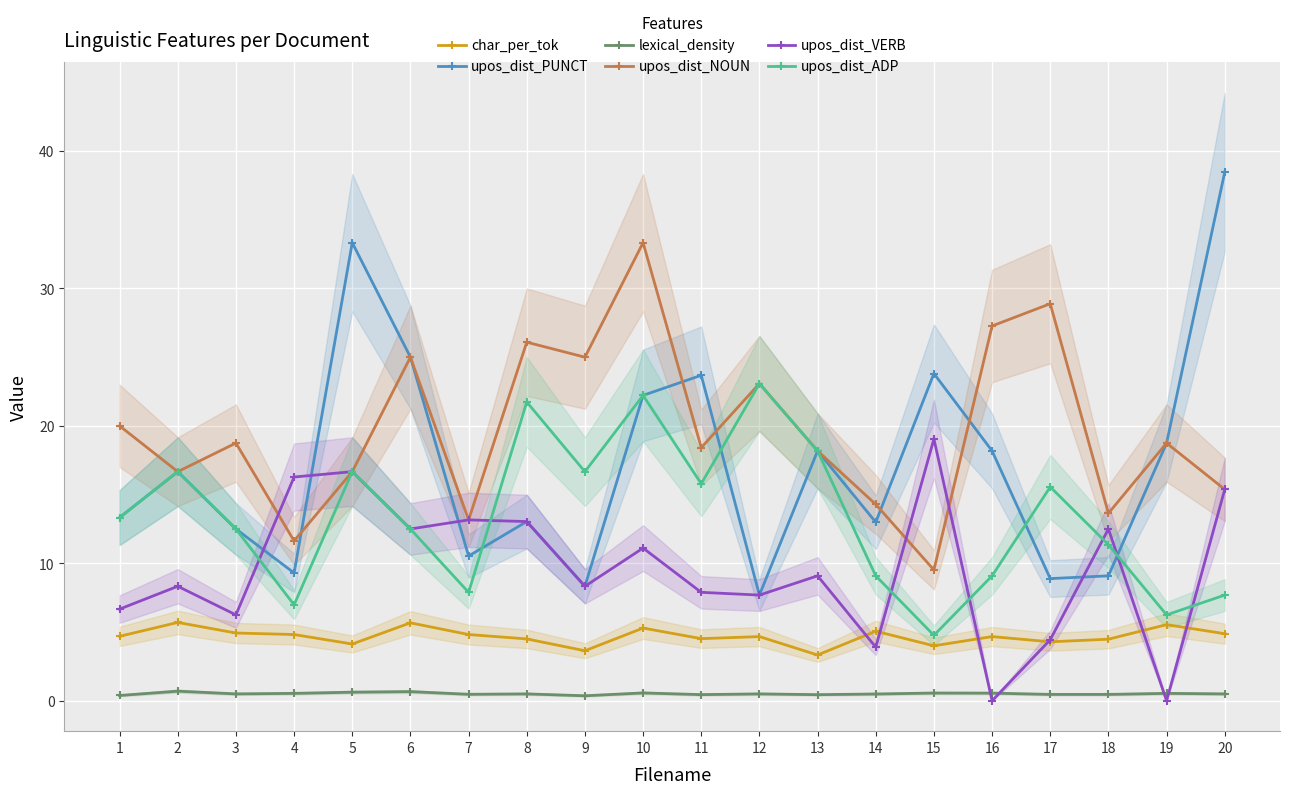

Which has a higher value, 17 or 9?

17